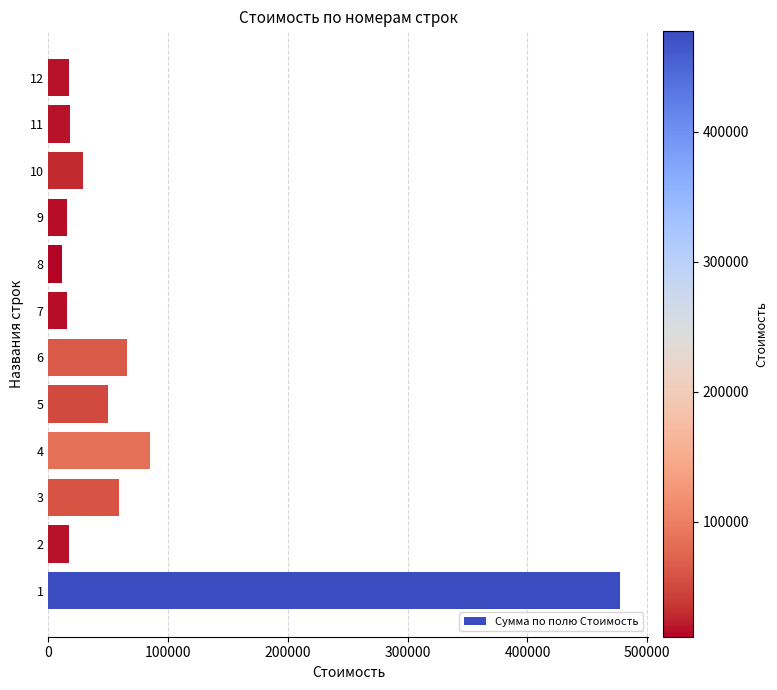

The value at 6 is 19736. True or false?

False